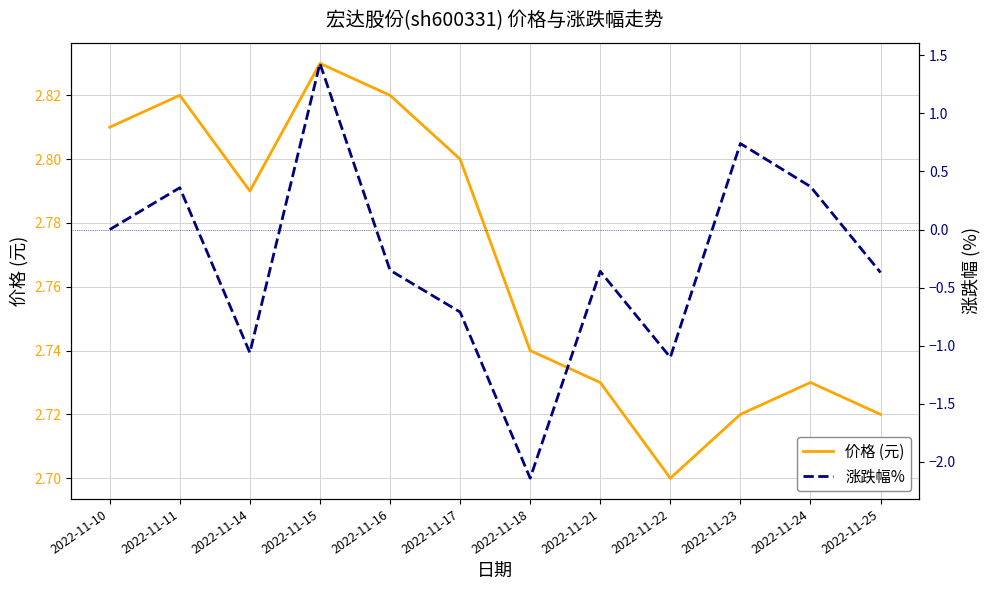

The value of 价格 (元) at 2022-11-17 is 2.8. True or false?

True